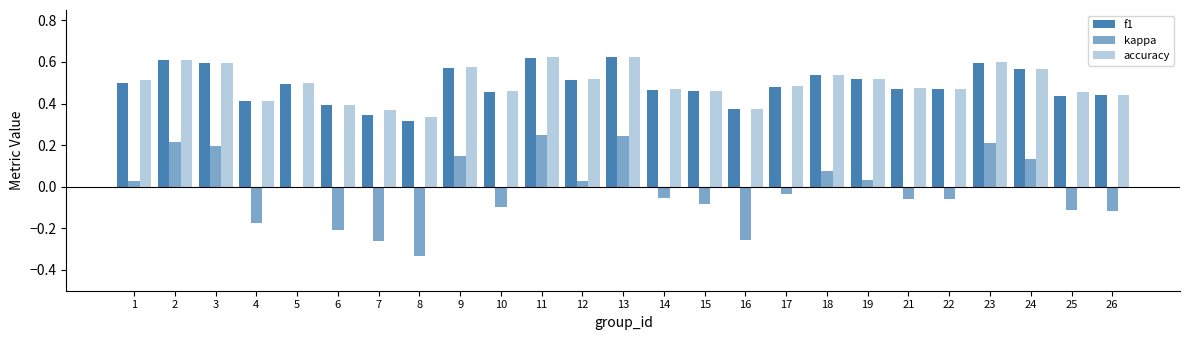

What is the value of the f1 bar at the 21st from the left?

0.5